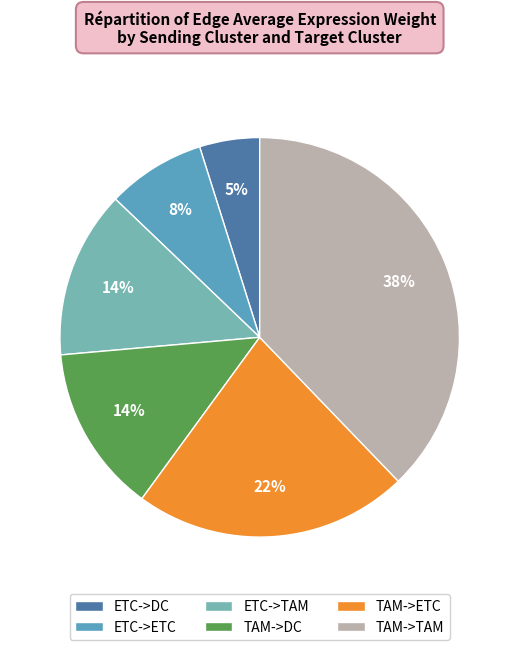

Count the number of slices in the pie.

6